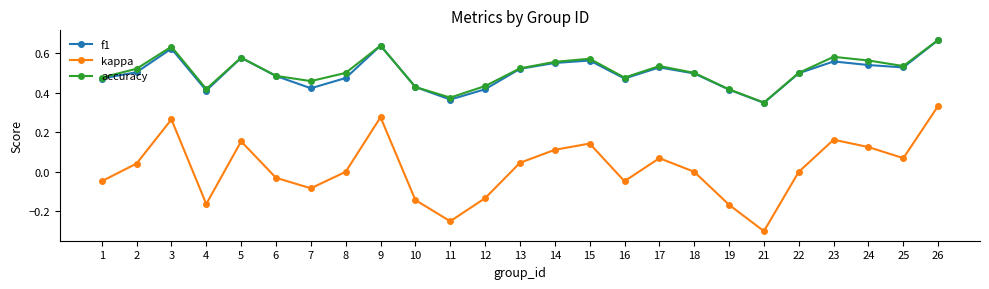

The value of kappa at 15 is 0.2. True or false?

False